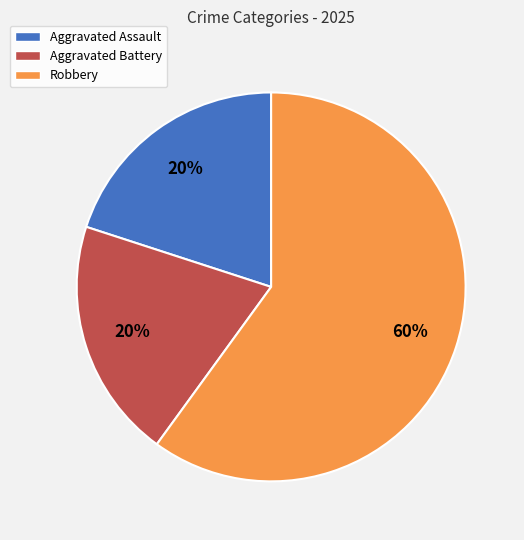

True or false: Aggravated Assault accounts for 20% of the total.

True